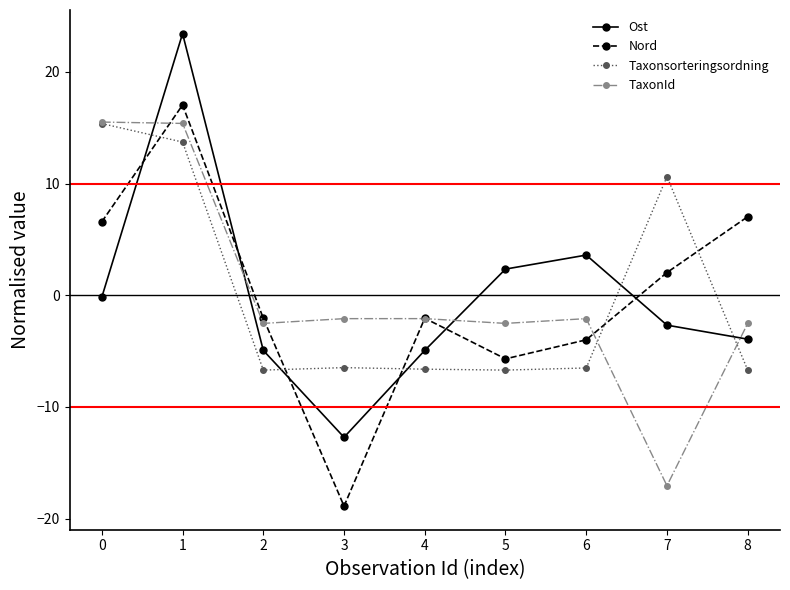

Which series has the widest spread of values?

Ost